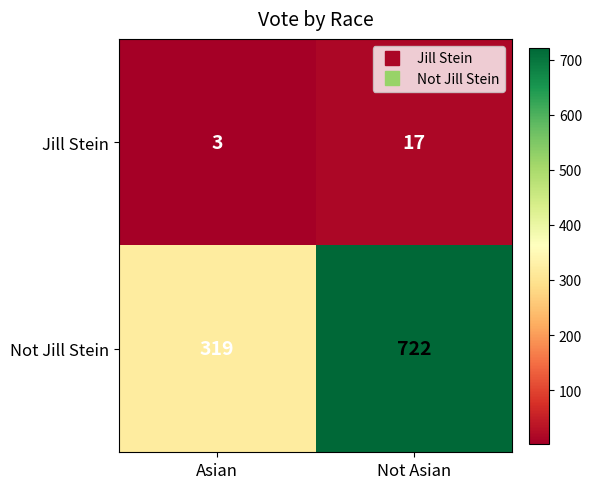

At which category is the sum across all series the highest?

Not Asian